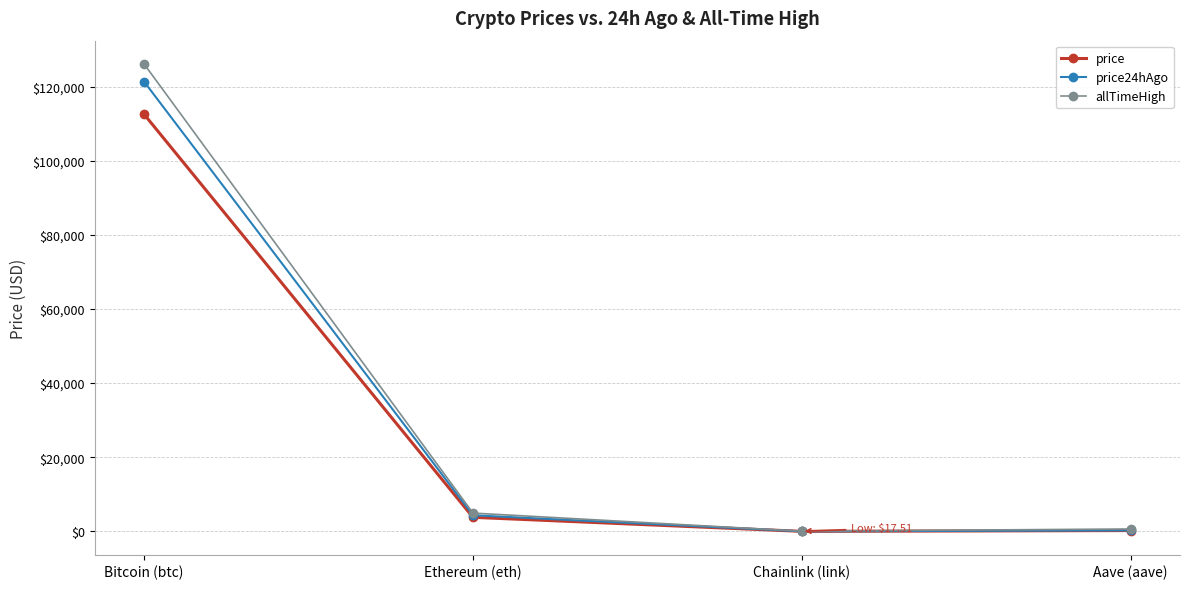

What is the label of the 4th point from the right?

Bitcoin (btc)